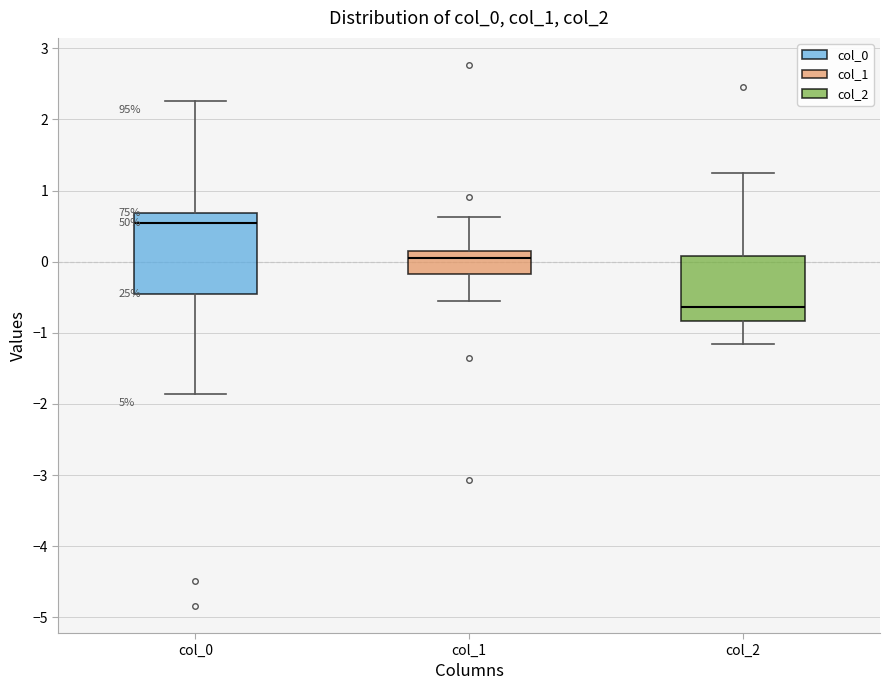

Where is the upper edge of the box for col_0 on the y-axis? The values are not printed on the chart, so give them approximately, as read against the axis.

0.7